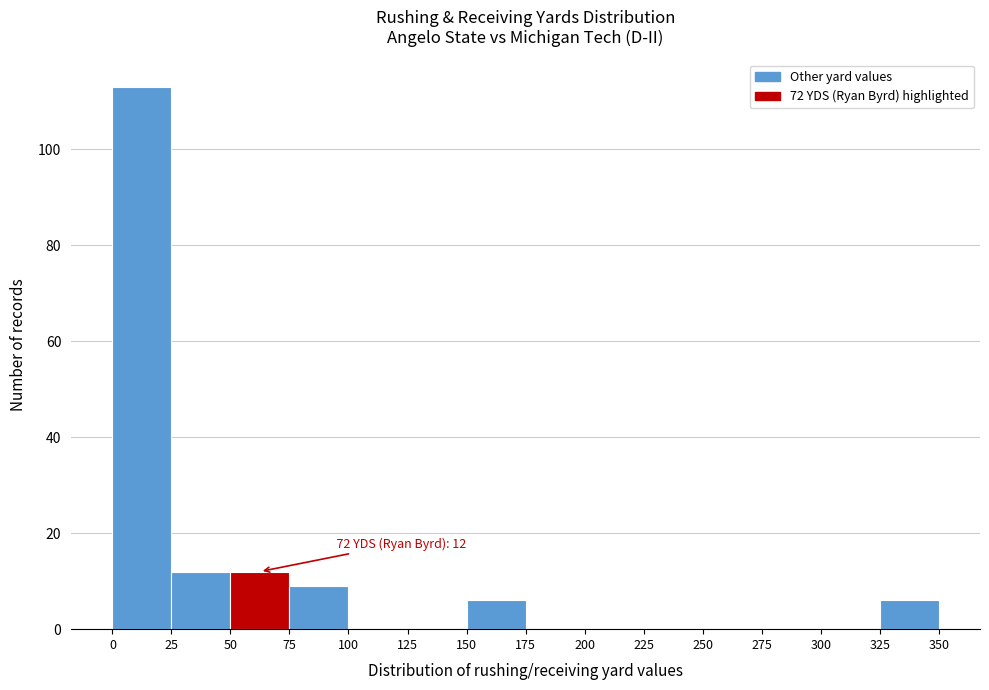

Over which range of the x-axis is the bar tallest?

0 to 25